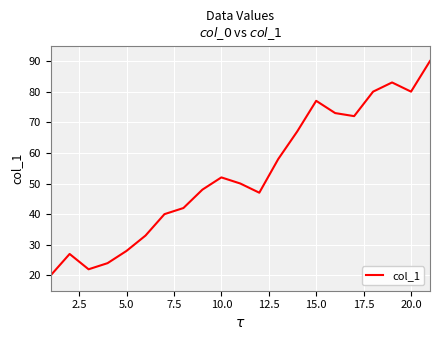

What is the greatest value displayed?

90